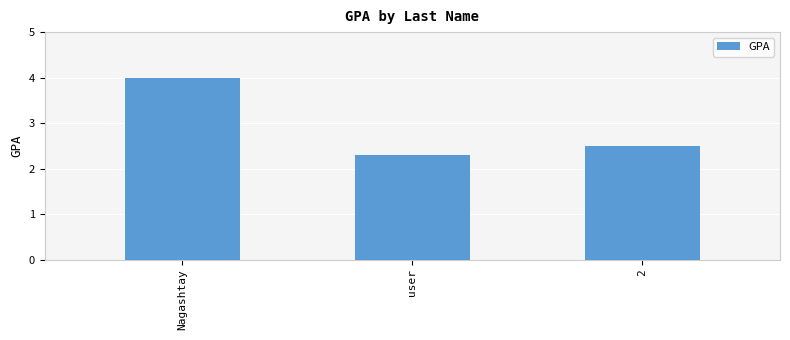

At which category does the chart reach its peak across all series?

Nagashtay